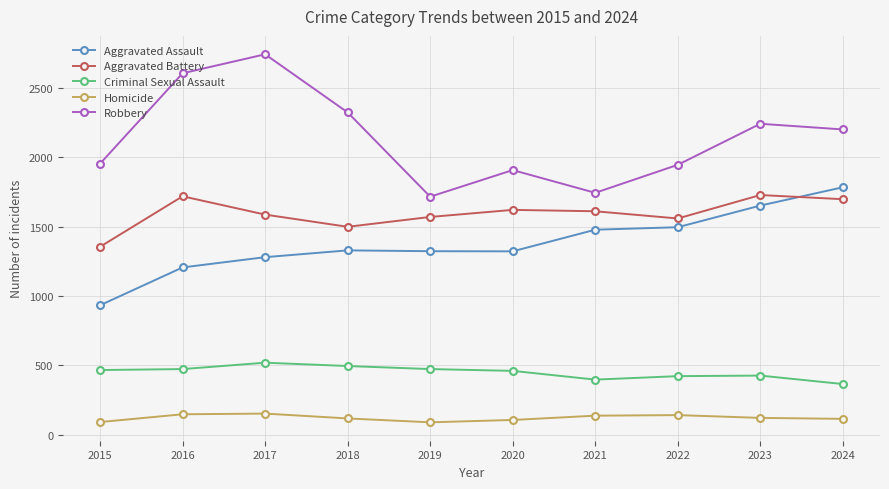

Which series has the largest range (max minus min)?

Robbery